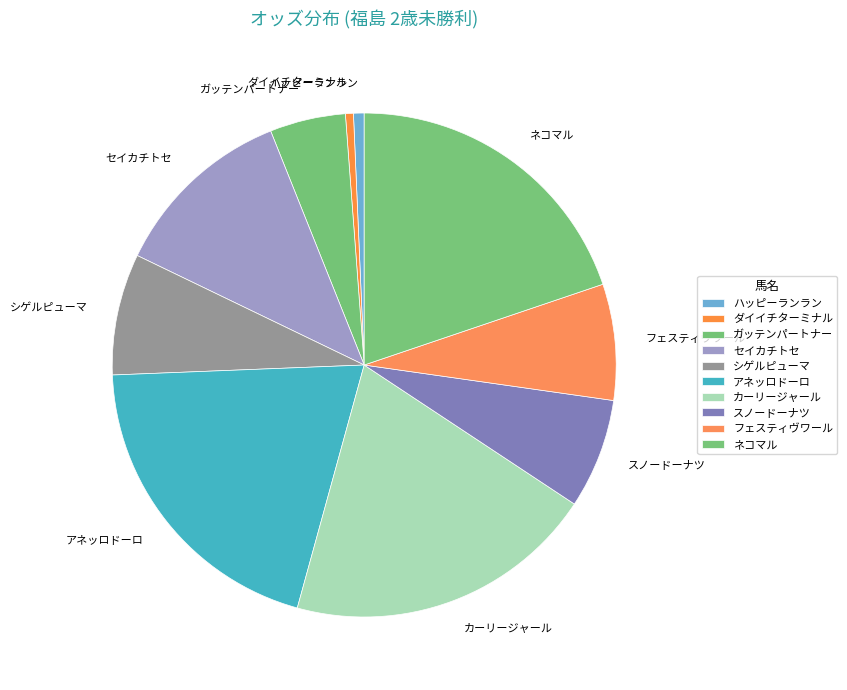

True or false: セイカチトセ accounts for 12% of the total.

True